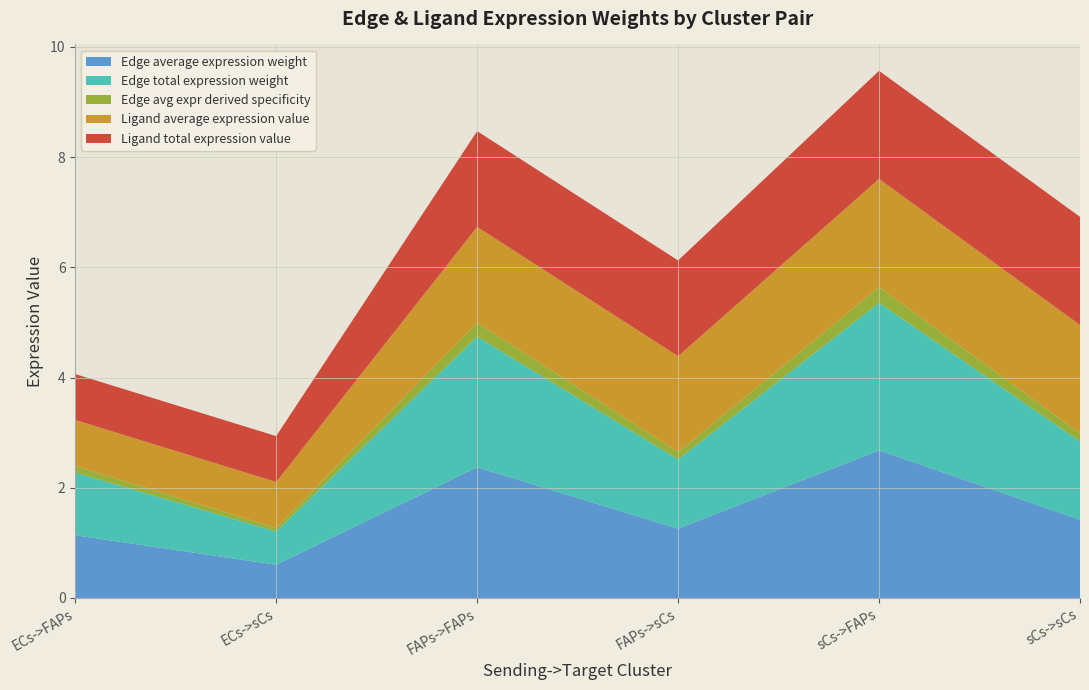

Reading right to left, extract all data points from this chart.

Edge average expression weight: sCs->sCs=1.4	sCs->FAPs=2.7	FAPs->sCs=1.3	FAPs->FAPs=2.4	ECs->sCs=0.6	ECs->FAPs=1.1
Edge total expression weight: sCs->sCs=1.4	sCs->FAPs=2.7	FAPs->sCs=1.3	FAPs->FAPs=2.4	ECs->sCs=0.6	ECs->FAPs=1.1
Edge avg expr derived specificity: sCs->sCs=0.1	sCs->FAPs=0.3	FAPs->sCs=0.1	FAPs->FAPs=0.3	ECs->sCs=0.1	ECs->FAPs=0.1
Ligand average expression value: sCs->sCs=2.0	sCs->FAPs=2.0	FAPs->sCs=1.7	FAPs->FAPs=1.7	ECs->sCs=0.8	ECs->FAPs=0.8
Ligand total expression value: sCs->sCs=2.0	sCs->FAPs=2.0	FAPs->sCs=1.7	FAPs->FAPs=1.7	ECs->sCs=0.8	ECs->FAPs=0.8